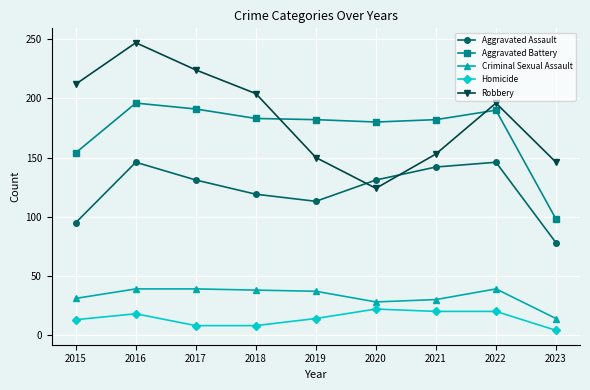

What are all the series names shown in the legend?

Aggravated Assault, Aggravated Battery, Criminal Sexual Assault, Homicide, Robbery